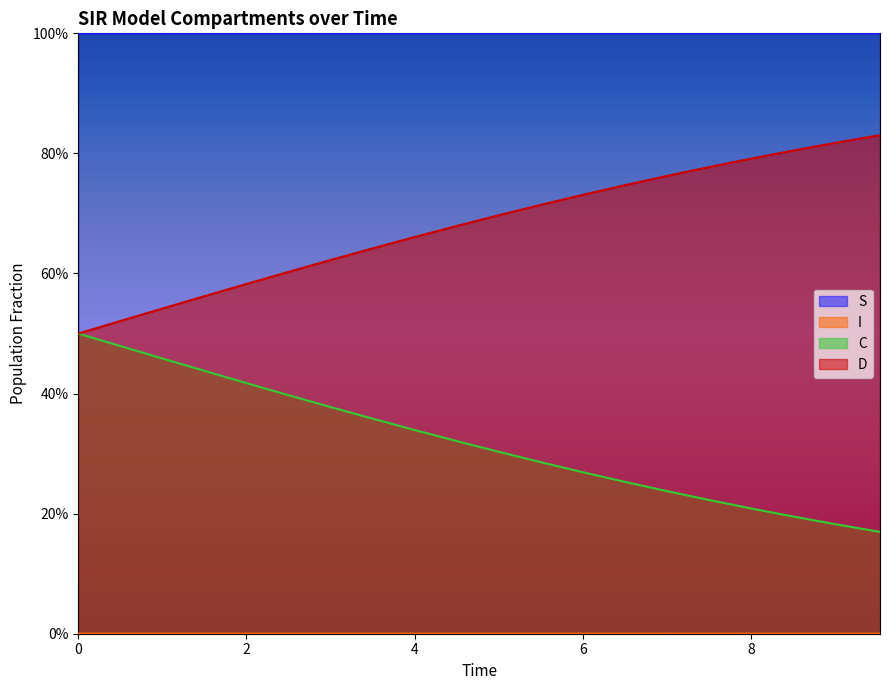

What is the sum of all S values?

20.0